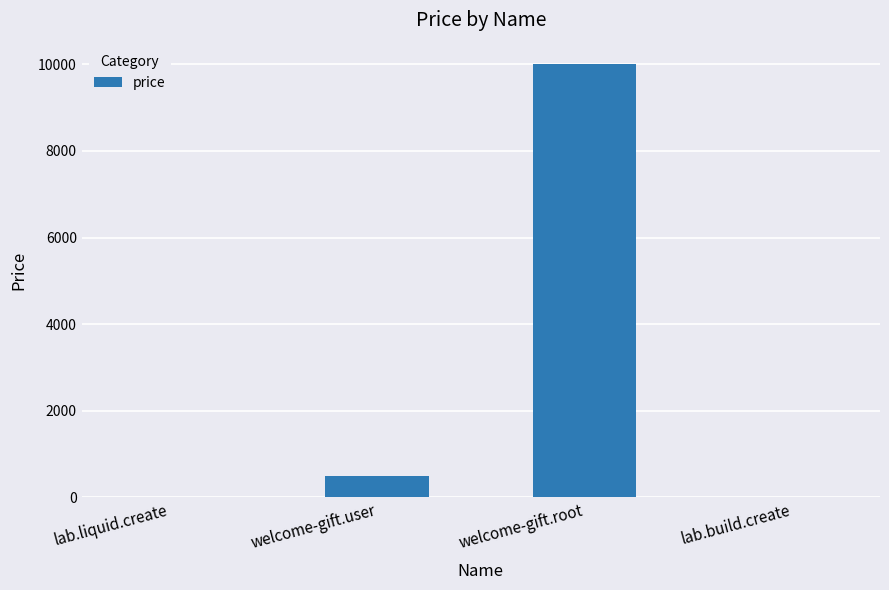

What is the change in value from welcome-gift.root to lab.build.create?

-9990